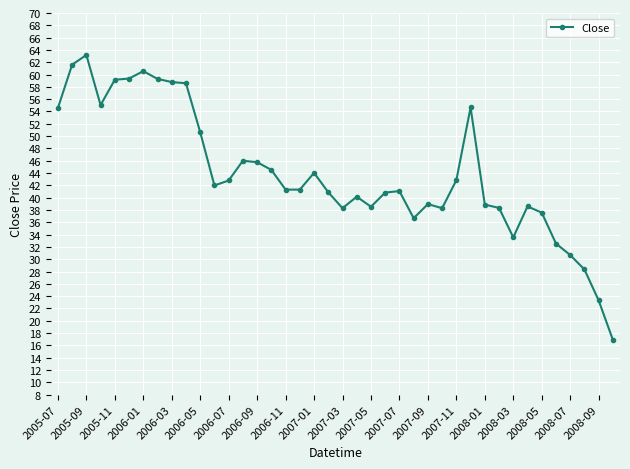

Count the number of data series in this chart.

1